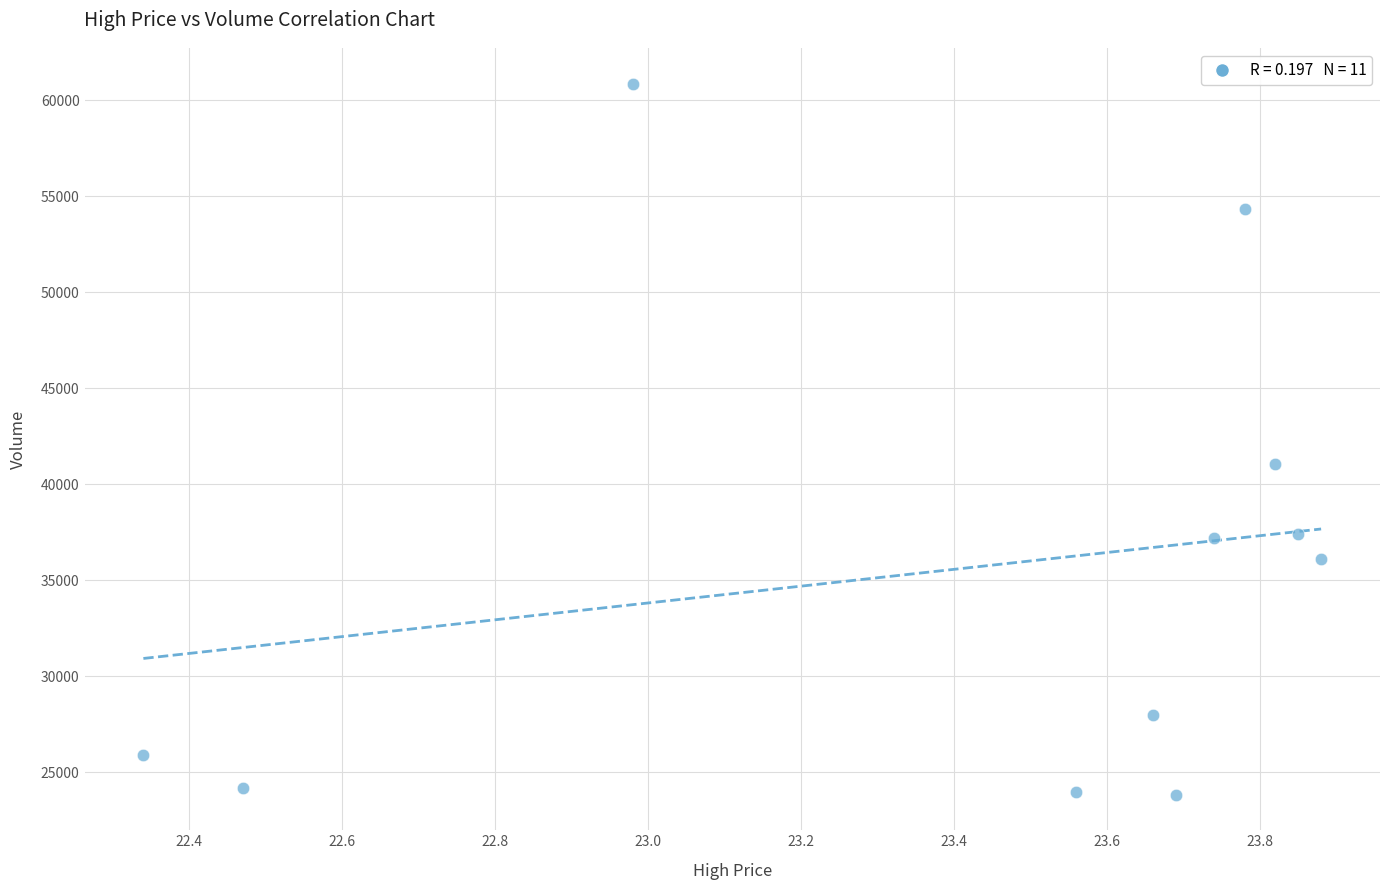

What is the average X value?

23.4